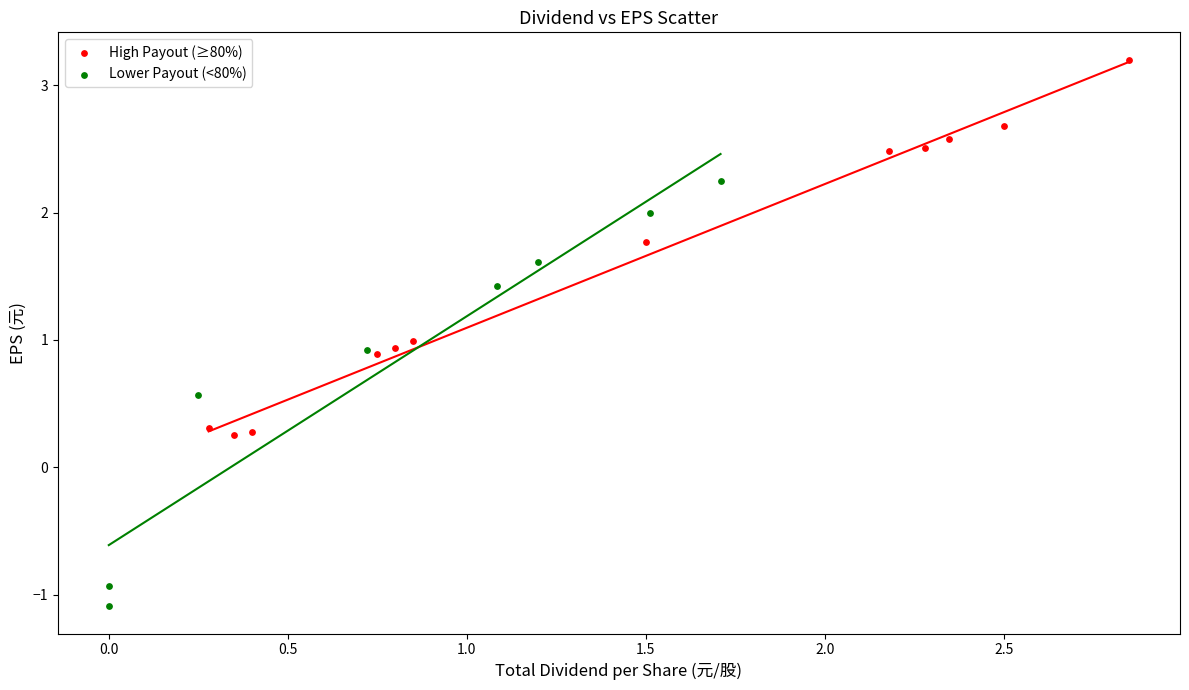

Which series has the widest spread of Y values?

Lower Payout (<80%)